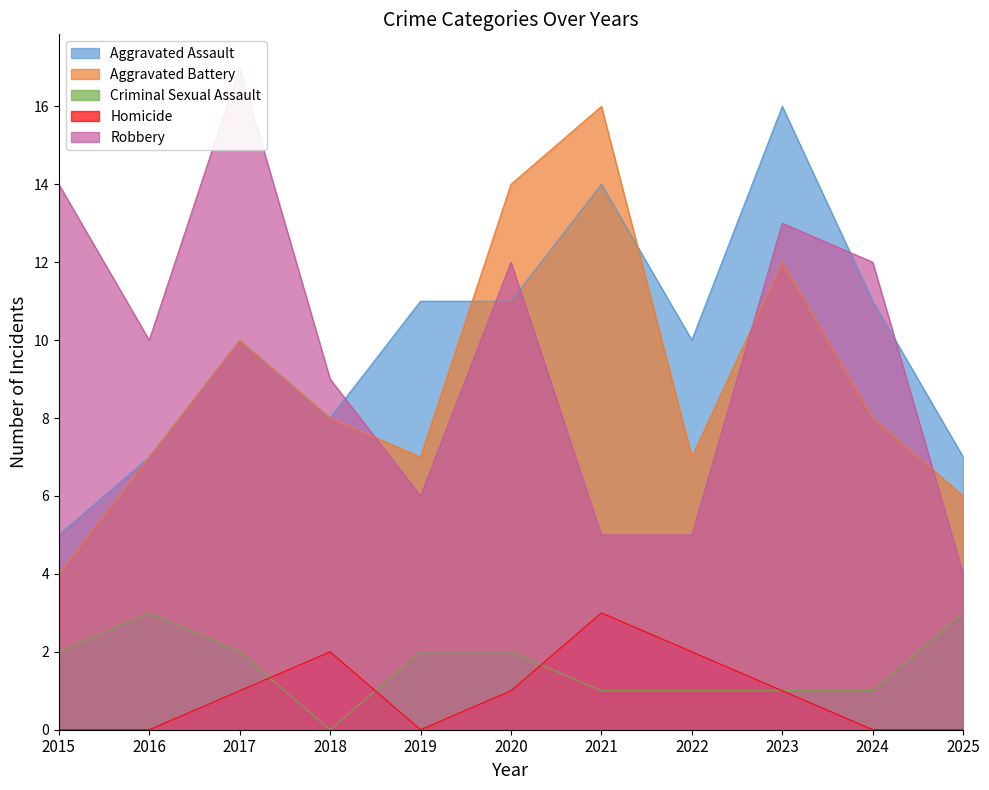

Count the number of data series in this chart.

5